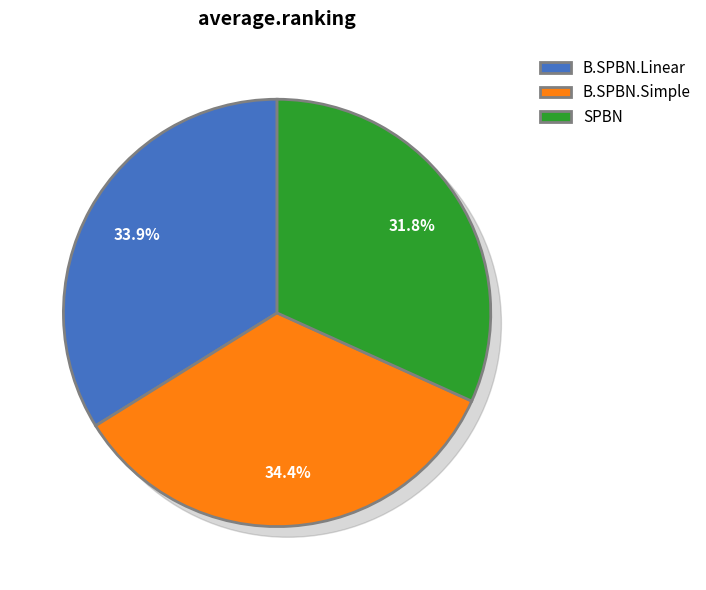

Rank the categories by value from lowest to highest.

SPBN, B.SPBN.Linear, B.SPBN.Simple